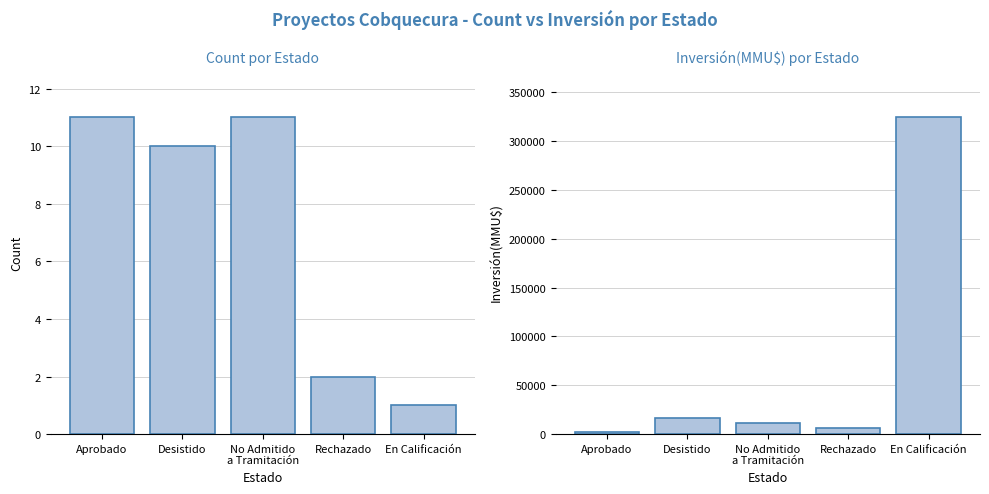

What is the average value of the Inversión(MMU$) series?

72189